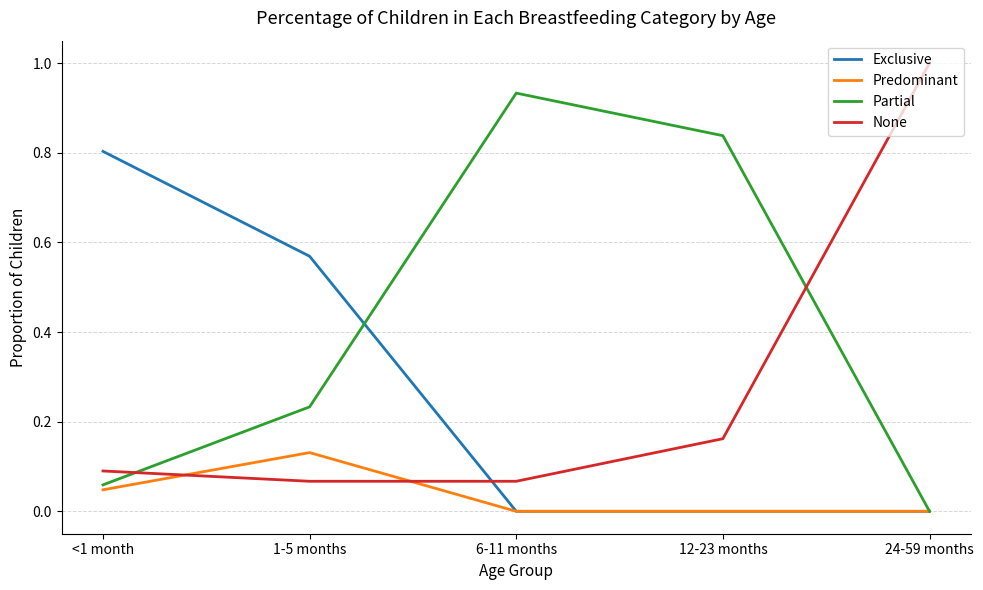

How many intersections are there between None and Partial?

2